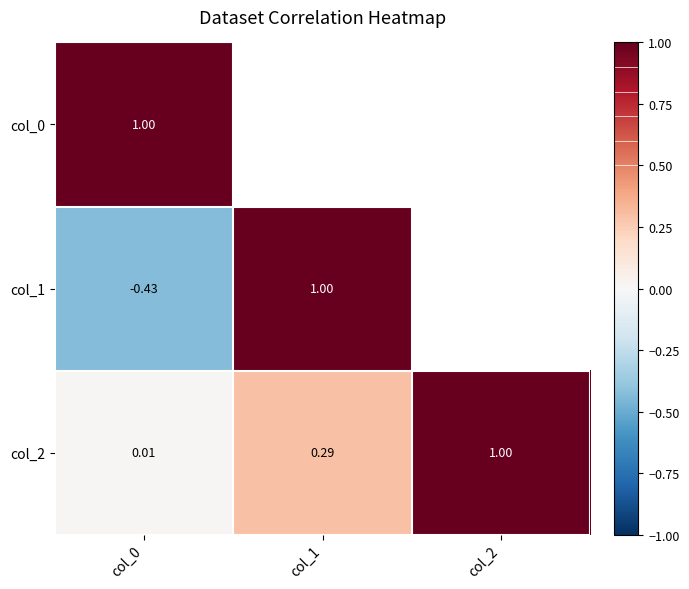

Between col_0 and col_2, which is larger?

col_2